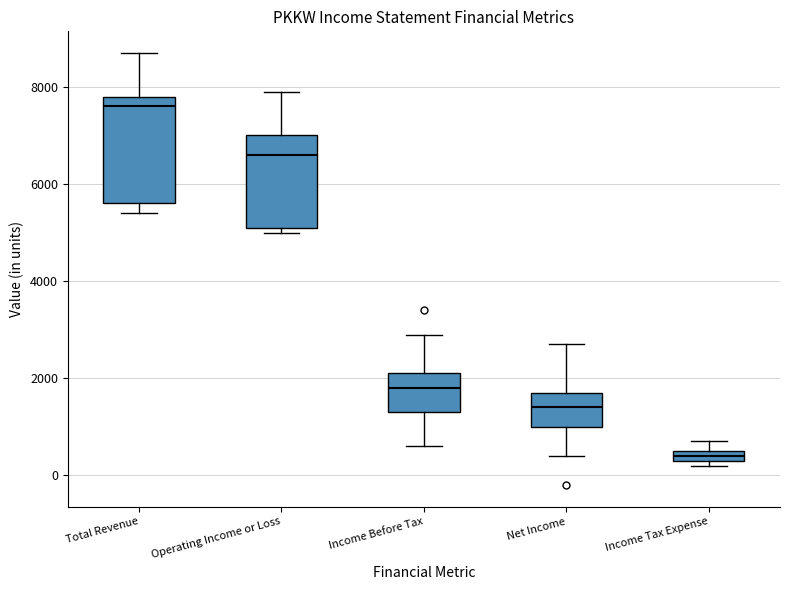

Where does the upper whisker of the box for Operating Income or Loss end on the y-axis? The values are not printed on the chart, so give them approximately, as read against the axis.

8000